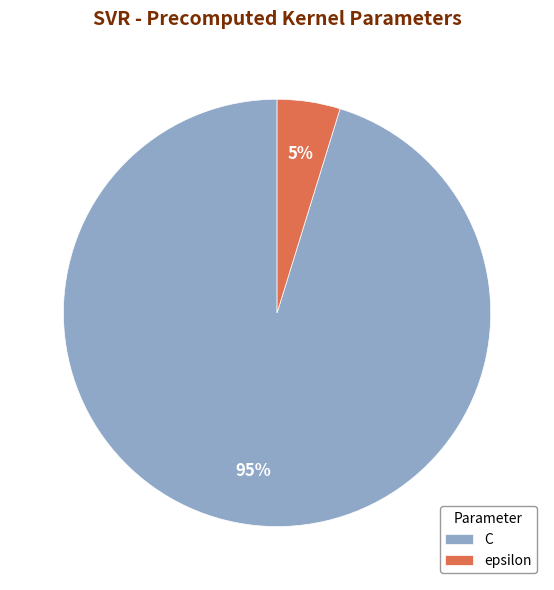

Is epsilon the majority of the pie?

No